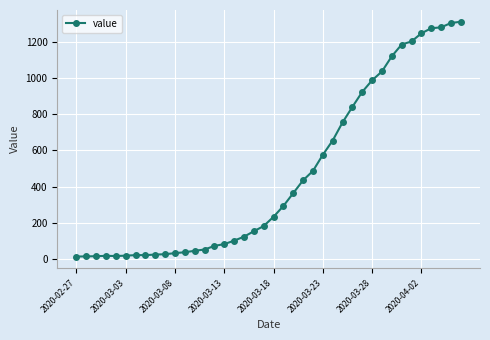

What is the maximum value shown in the chart?

1312